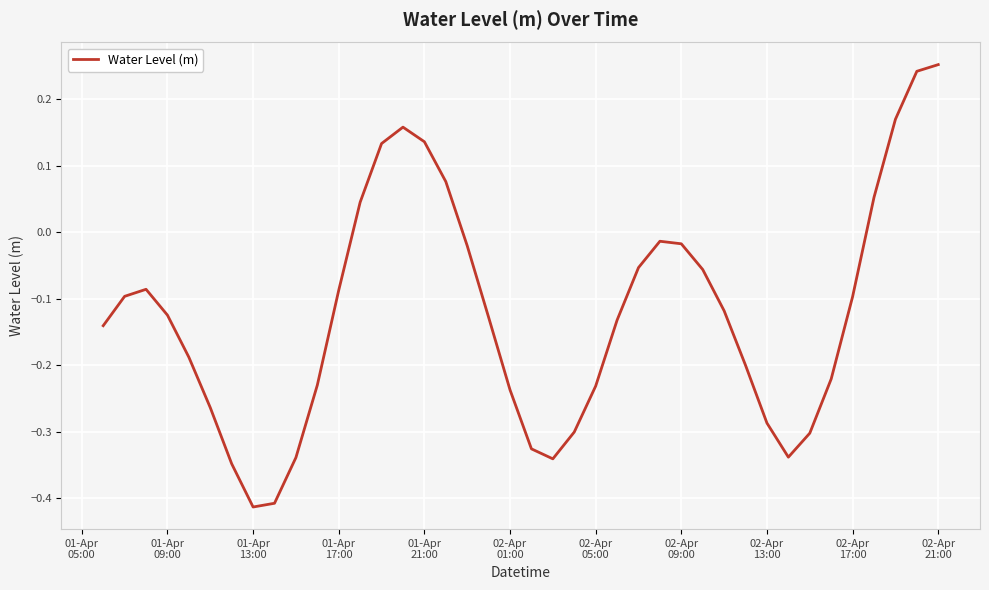

Reading left to right, transcribe all the data shown in this chart.

-0.1	-0.1	-0.1	-0.1	-0.2	-0.3	-0.3	-0.4	-0.4	-0.3	-0.2	-0.1	0.0	0.1	0.2	0.1	0.1	-0.0	-0.1	-0.2	-0.3	-0.3	-0.3	-0.2	-0.1	-0.1	-0.0	-0.0	-0.1	-0.1	-0.2	-0.3	-0.3	-0.3	-0.2	-0.1	0.1	0.2	0.2	0.3